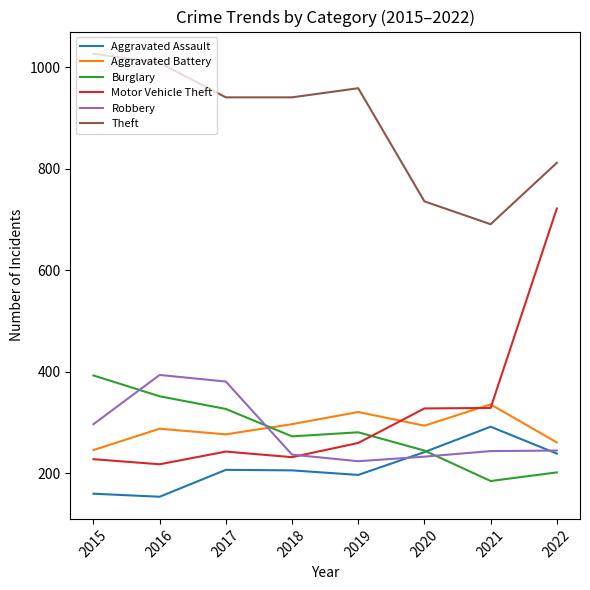

At which category is the sum across all series the highest?

2022